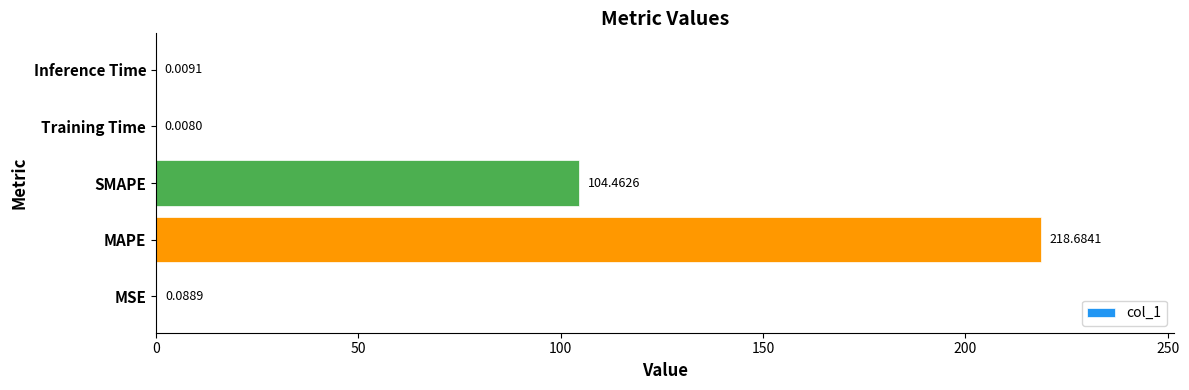

What is the greatest value displayed?

218.7